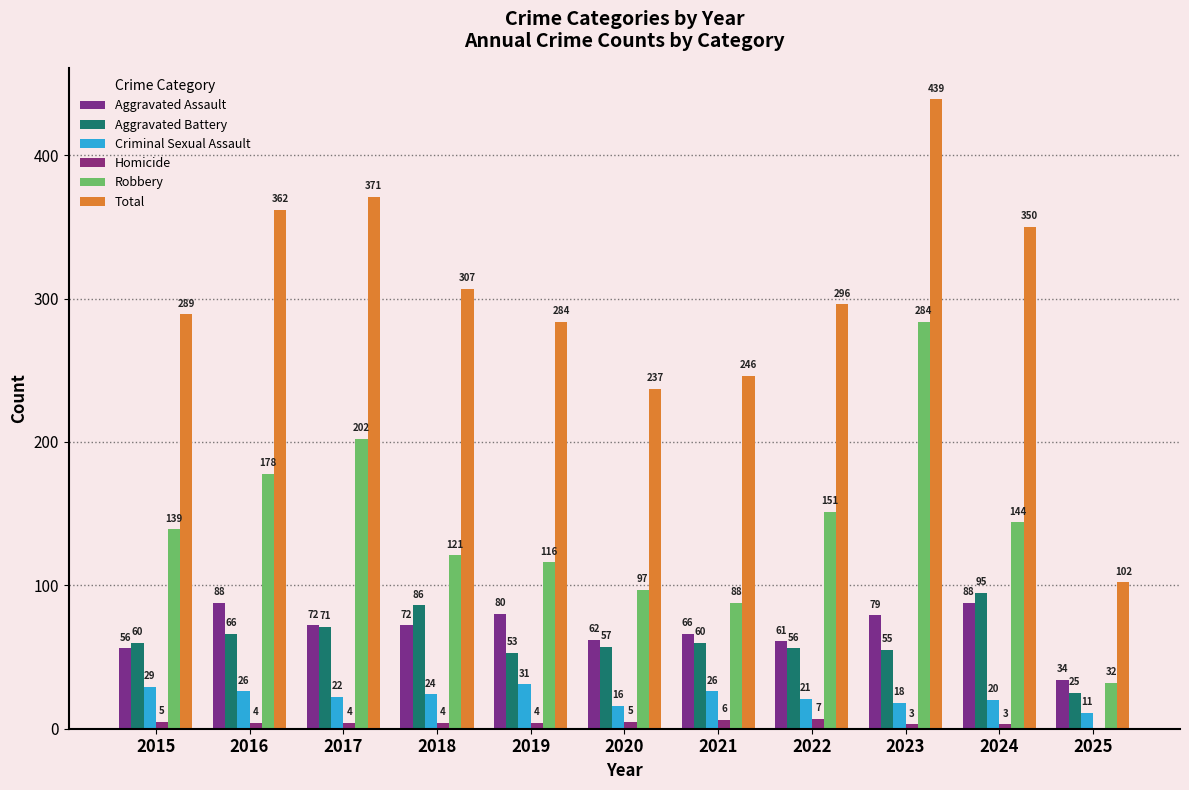

How many groups of bars are there?

11